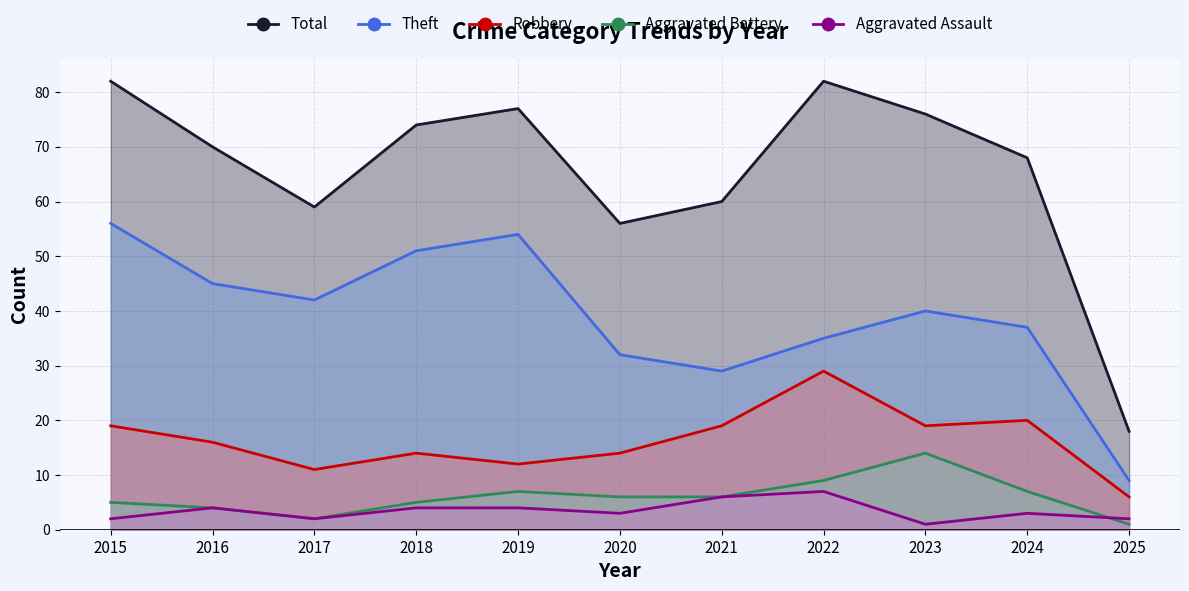

At which label does Aggravated Battery first exceed 6?

2019